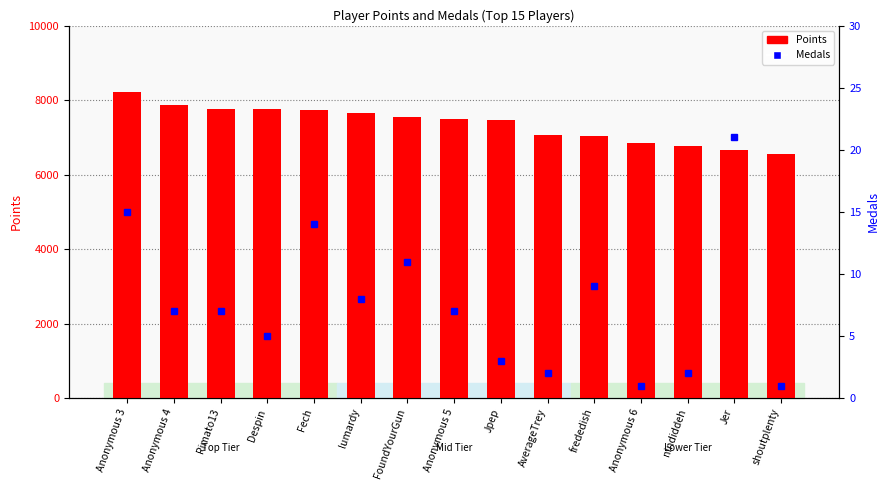

What is the difference between the second highest and second lowest values in the Medals series?

14